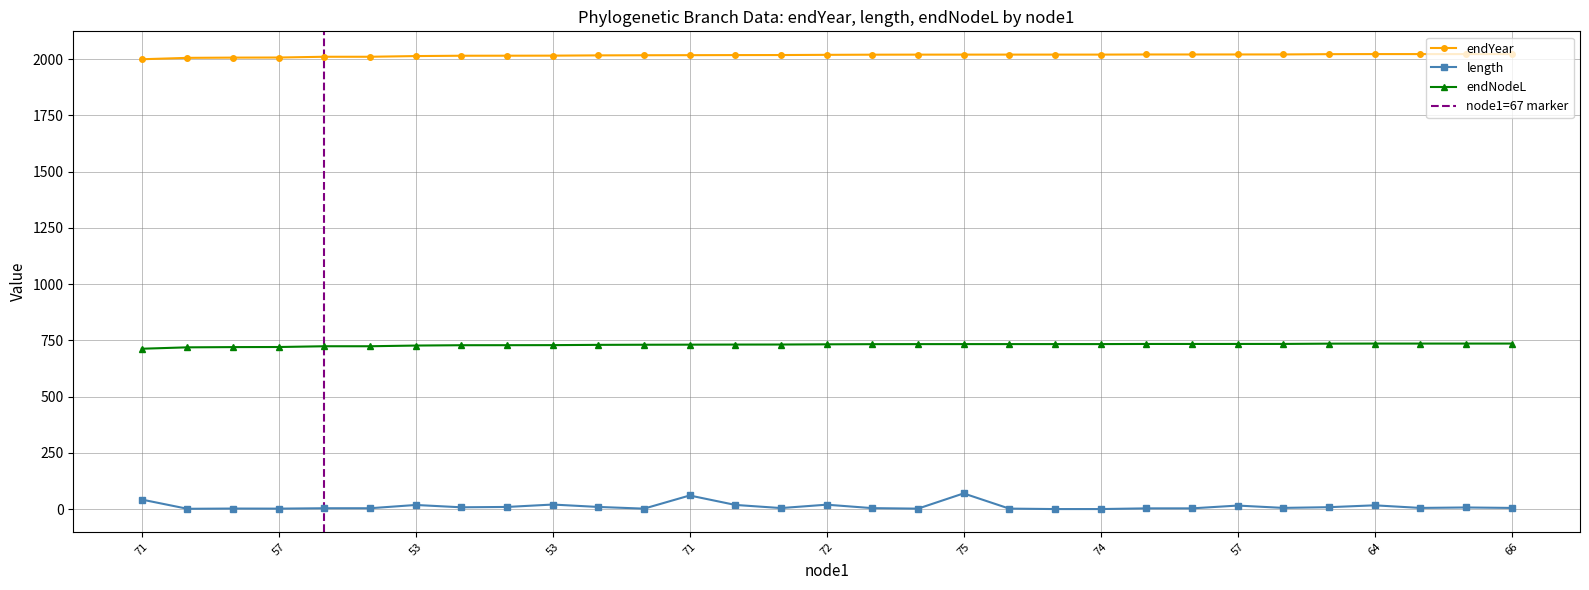

At which label does length reach its minimum?

20